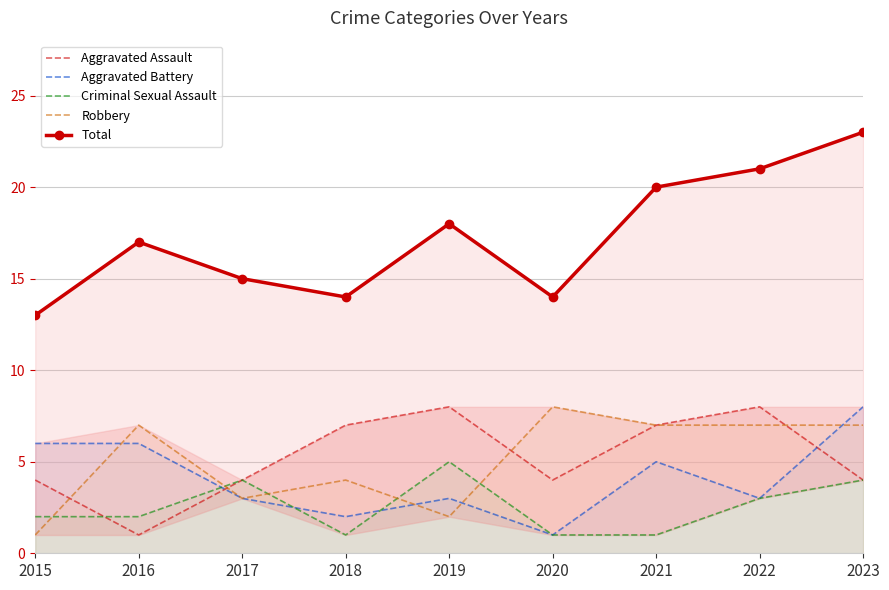

What is the sum of all Total values?

155